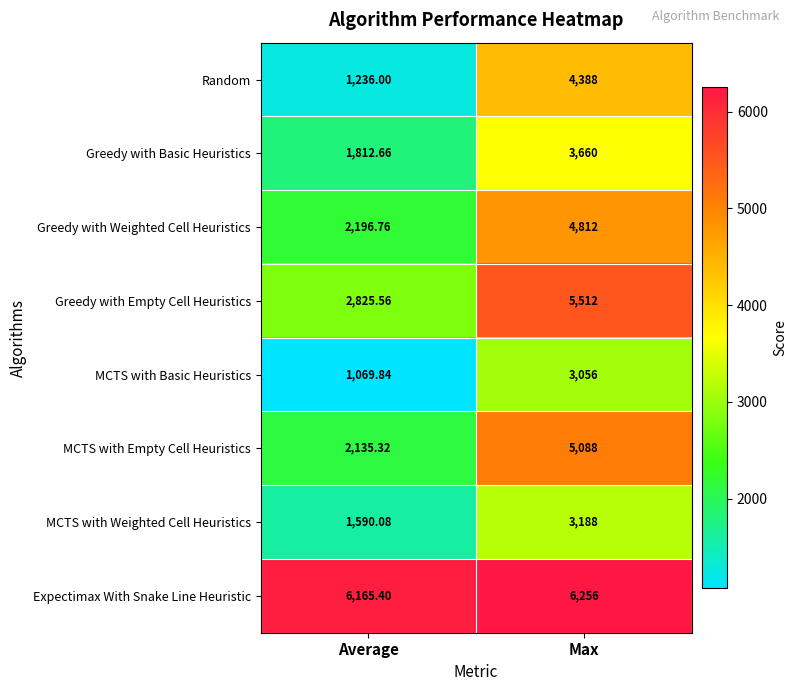

Rank the series by their maximum value, from highest to lowest.

Expectimax With Snake Line Heuristic, Greedy with Empty Cell Heuristics, MCTS with Empty Cell Heuristics, Greedy with Weighted Cell Heuristics, Random, Greedy with Basic Heuristics, MCTS with Weighted Cell Heuristics, MCTS with Basic Heuristics